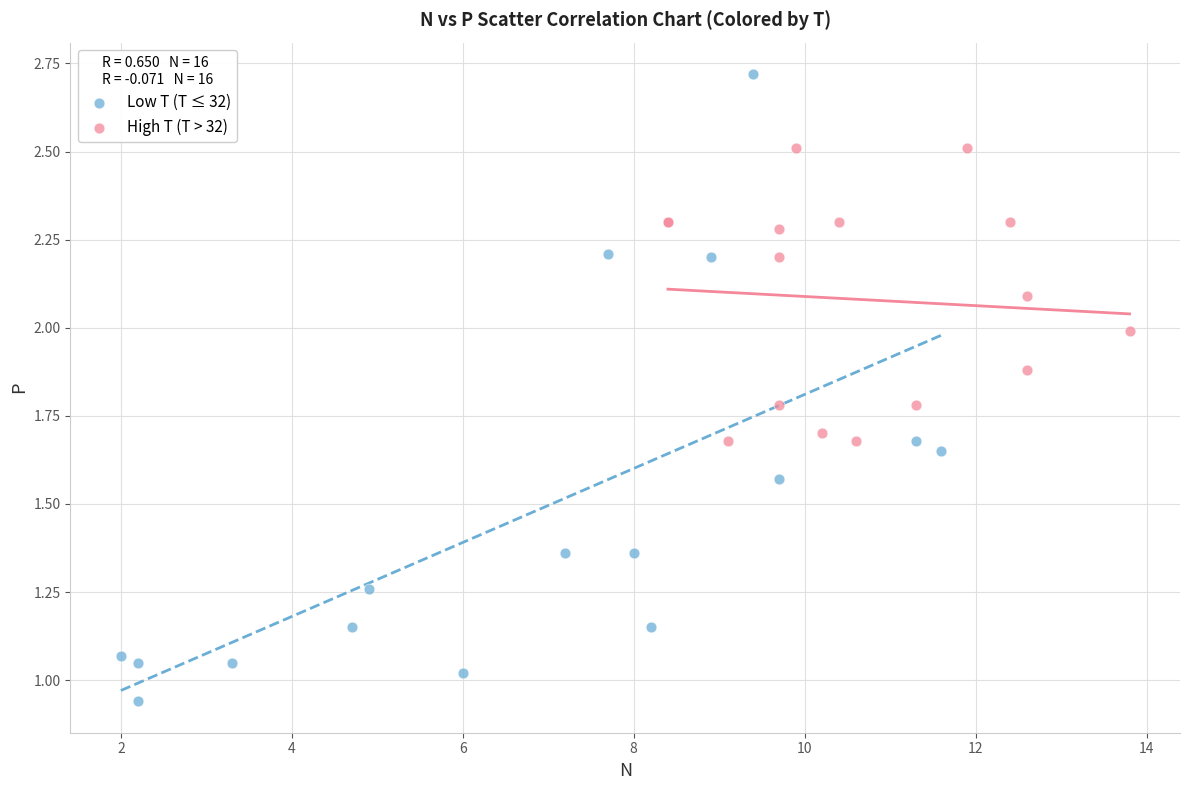

Which series has the widest spread of Y values?

Low T (T ≤ 32)